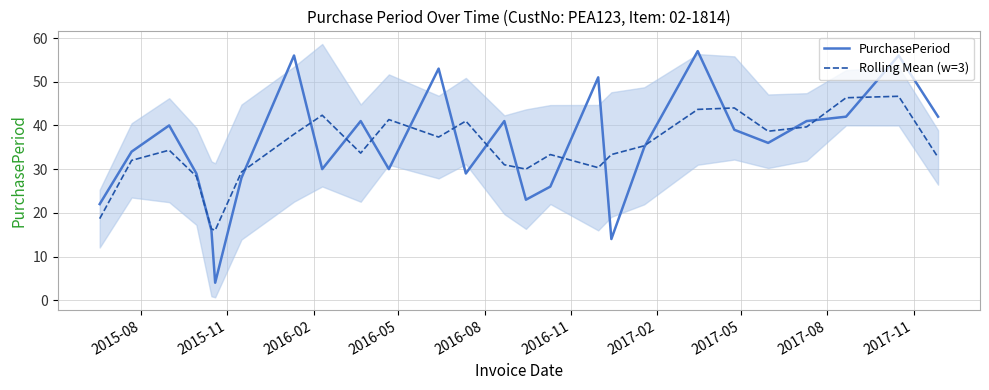

What is the maximum value for Rolling Mean (w=3)?

46.7